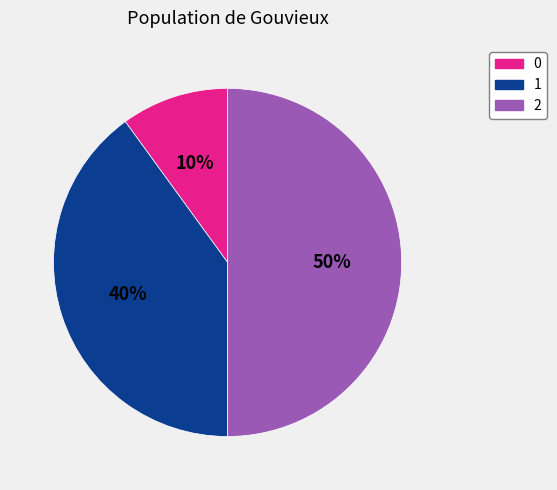

To the nearest percent, what is the combined percentage of 2 and 1?

90%